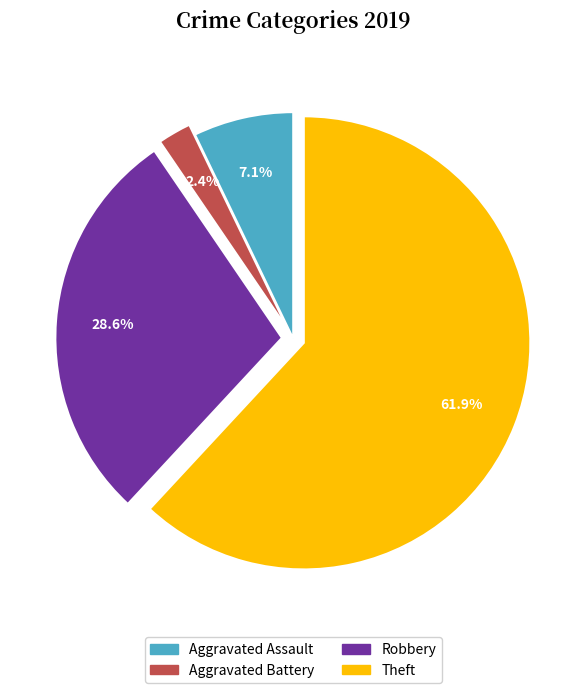

Which slice represents more than half of the pie?

Theft